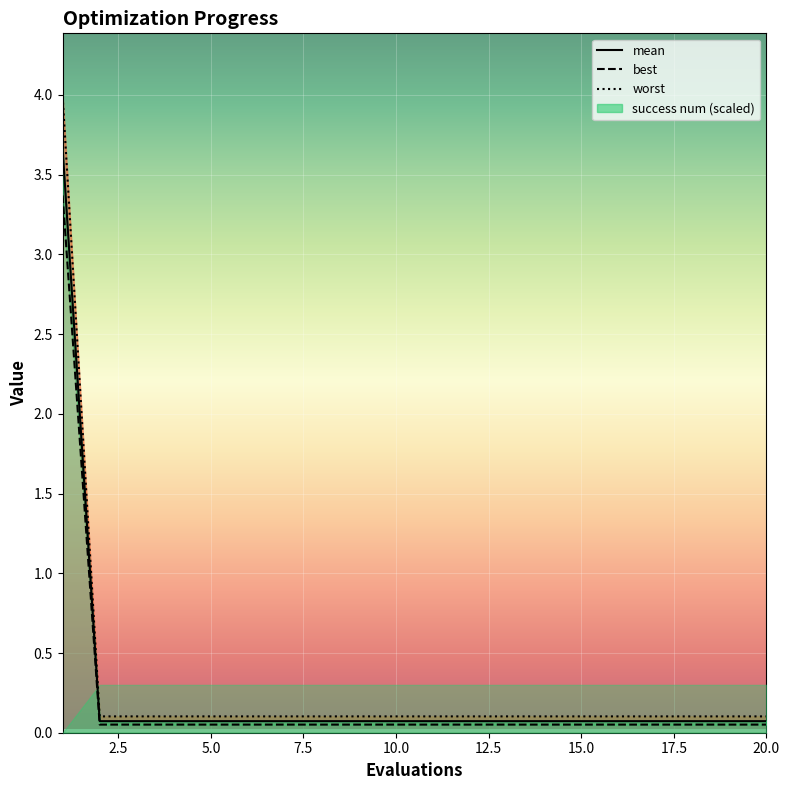

Does the chart display data point markers on the line(s)?

No